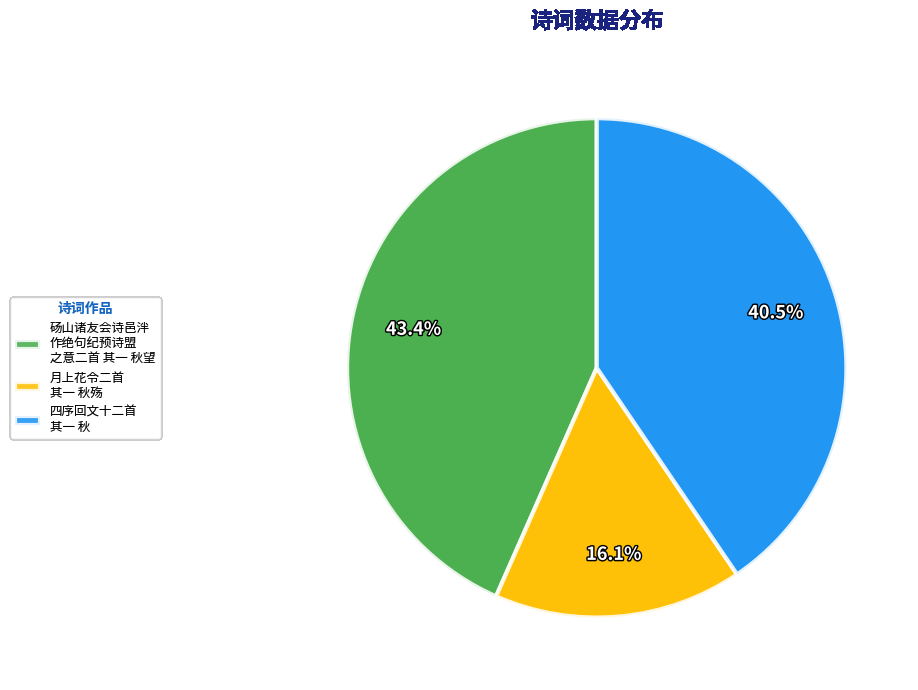

Does 四序回文十二首 其一 秋 account for over 50% of the chart?

No